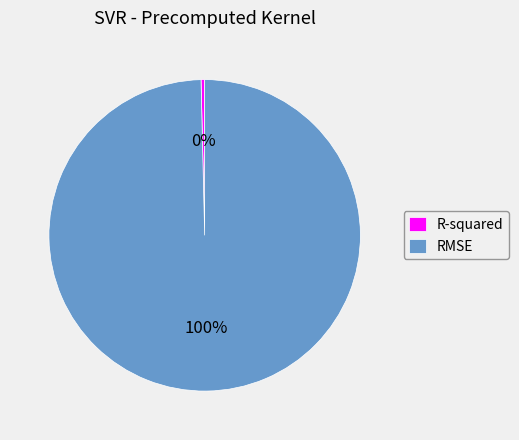

Which has a higher value, RMSE or R-squared?

RMSE